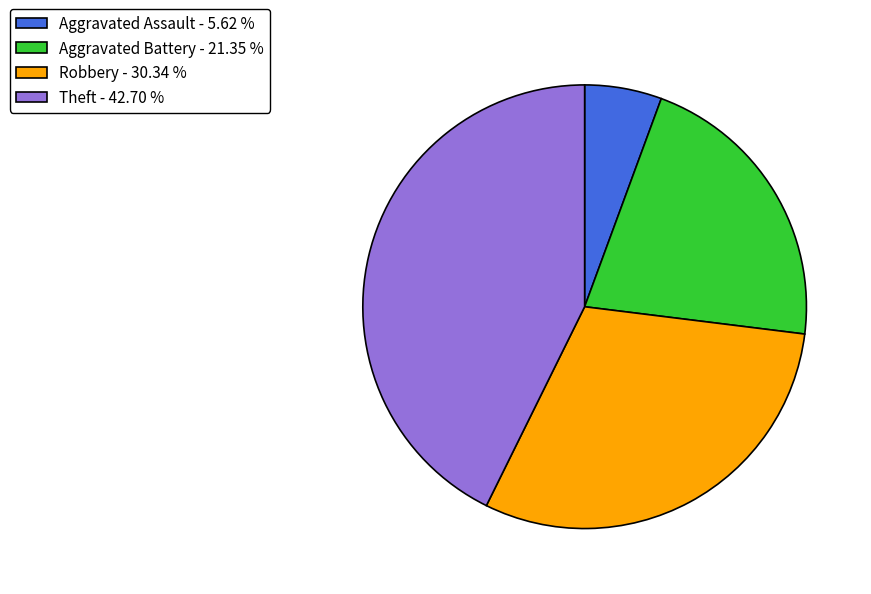

Rank the categories by value from highest to lowest.

Theft, Robbery, Aggravated Battery, Aggravated Assault